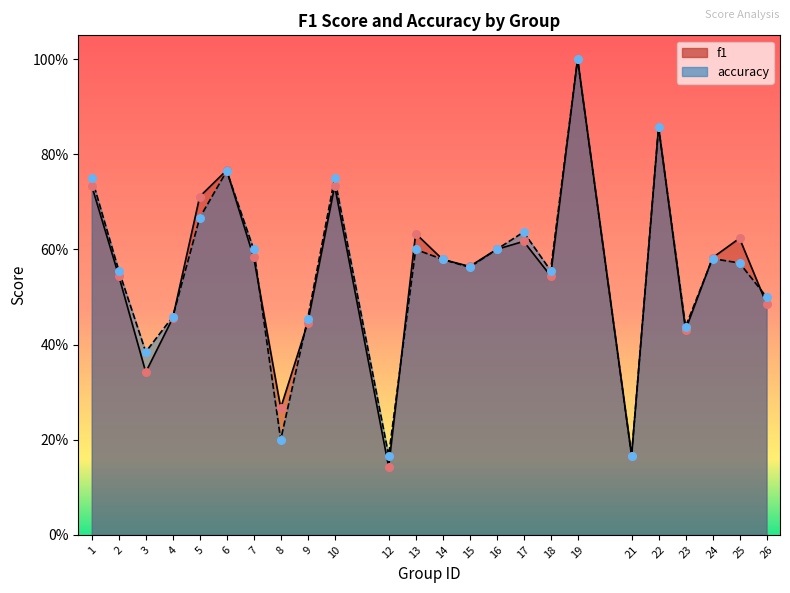

What are all the series names shown in the legend?

f1, accuracy